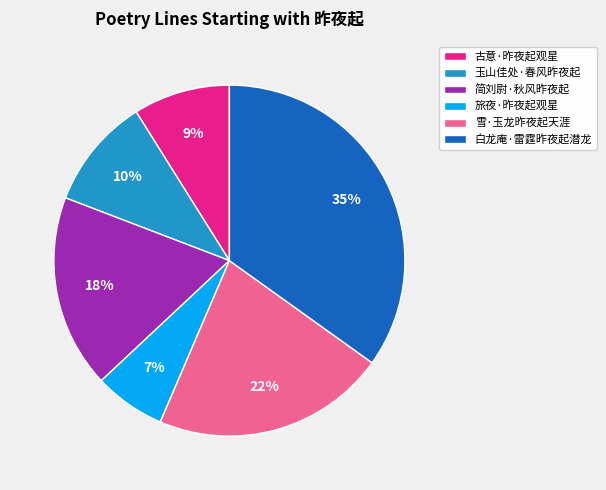

Rank the categories by value from lowest to highest.

旅夜·昨夜起观星, 古意·昨夜起观星, 玉山佳处·春风昨夜起, 简刘尉·秋风昨夜起, 雪·玉龙昨夜起天涯, 白龙庵·雷霆昨夜起潜龙